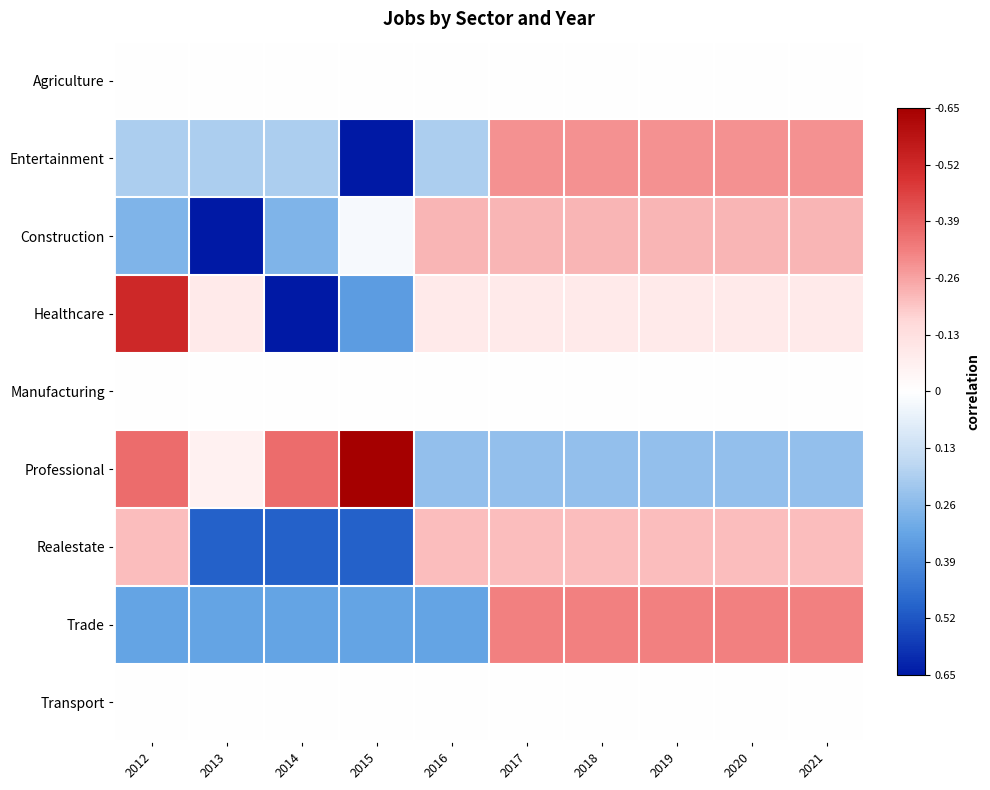

Is the value of Construction at 2016 greater than the value of Realestate at 2016?

No